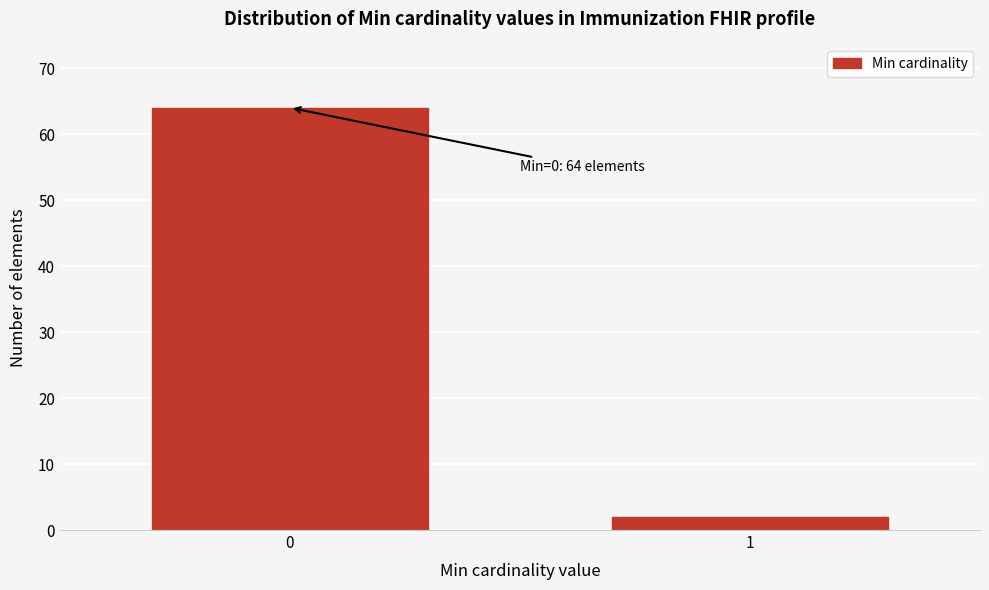

Reading right to left, list all the values displayed in this chart.

1=2	0=64